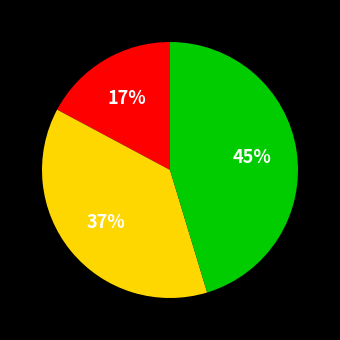

To the nearest percent, what is the average slice percentage?

33%